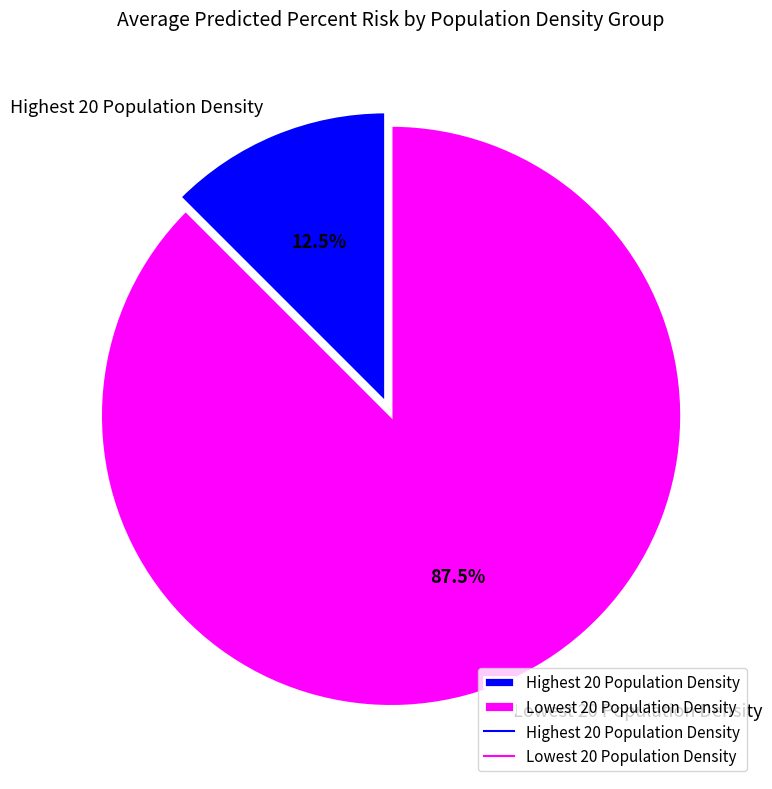

Which slice is the smallest?

Highest 20 Population Density